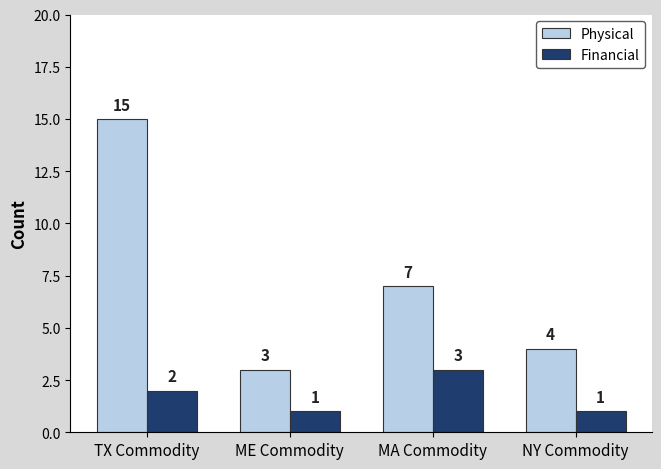

The Physical series shows 5 at TX Commodity. True or false?

False